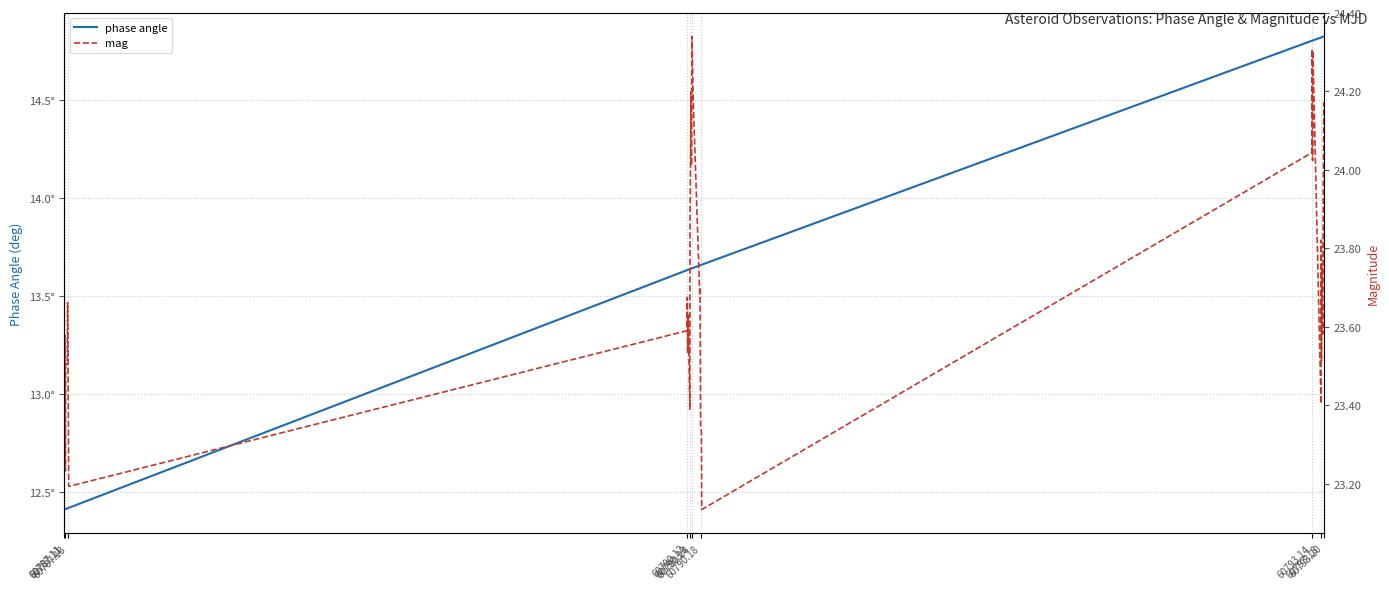

The value of phase angle at 60793.20 is 12.4. True or false?

True